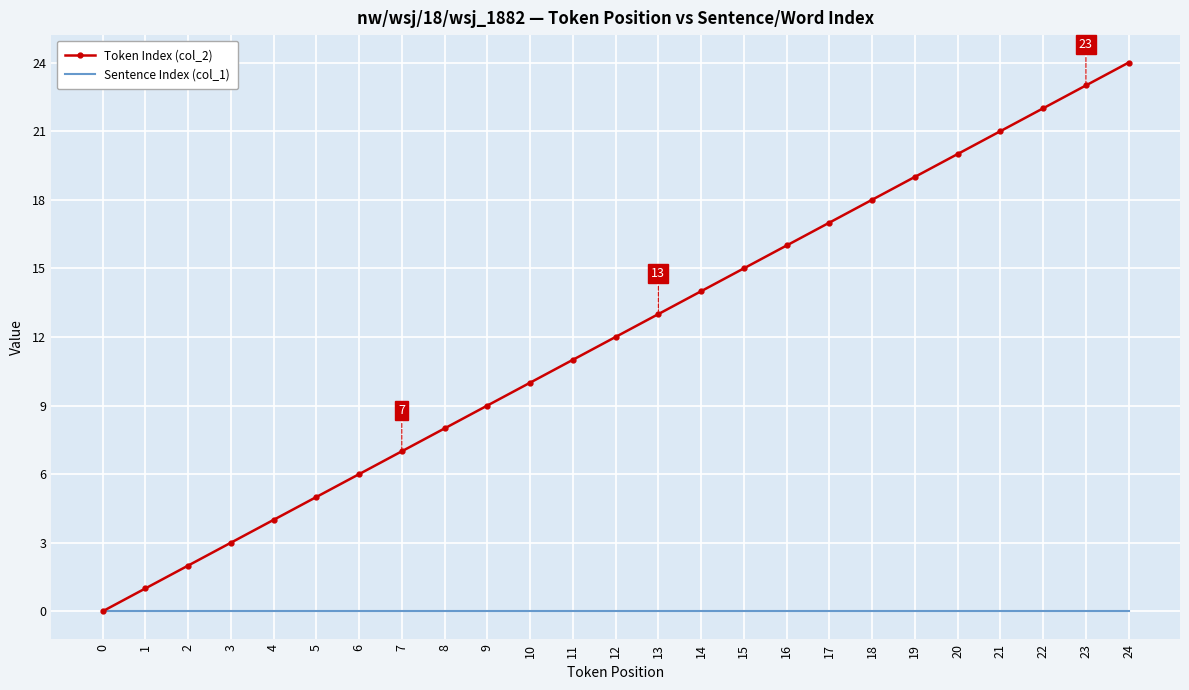

Is the value of Token Index (col_2) at 12 greater than the value of Sentence Index (col_1) at 15?

Yes